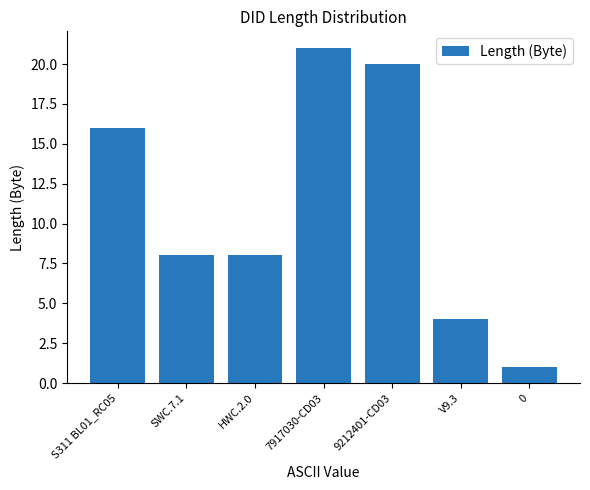

Which label corresponds to the largest value in the chart?

7917030-CD03